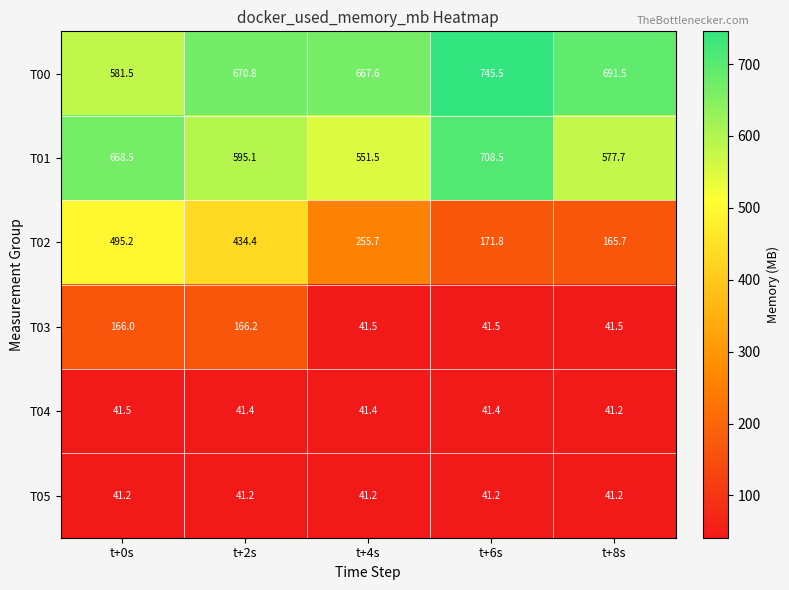

At which label does T01 first exceed 595?

t+0s